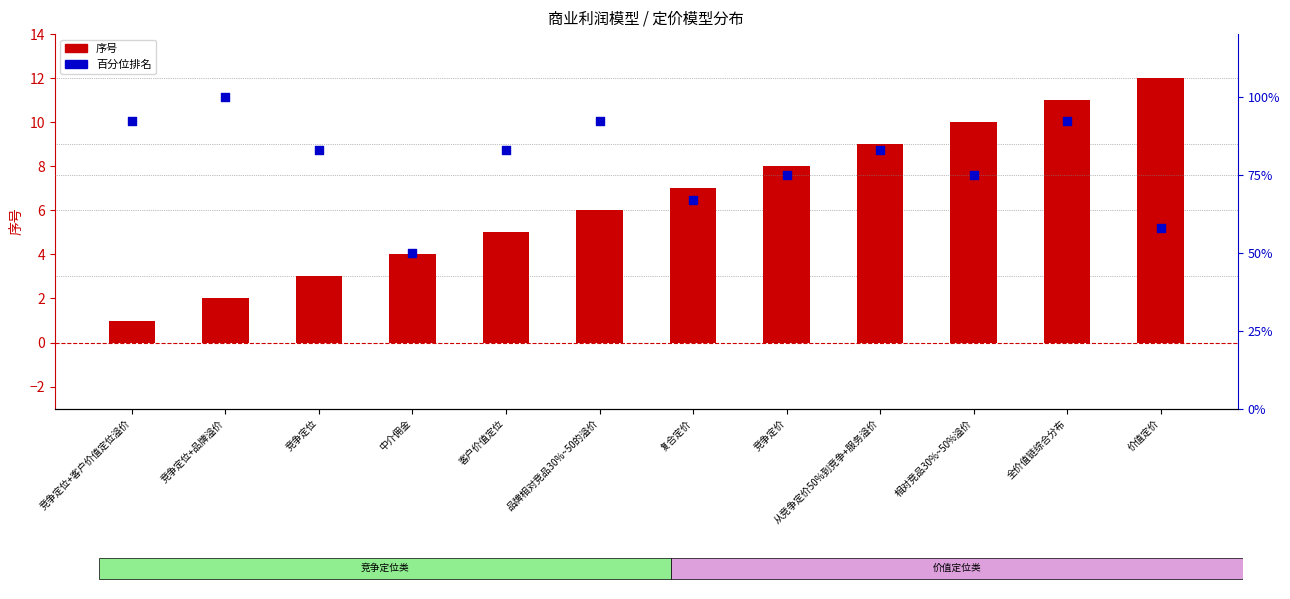

Which series reaches the minimum Y coordinate?

序号